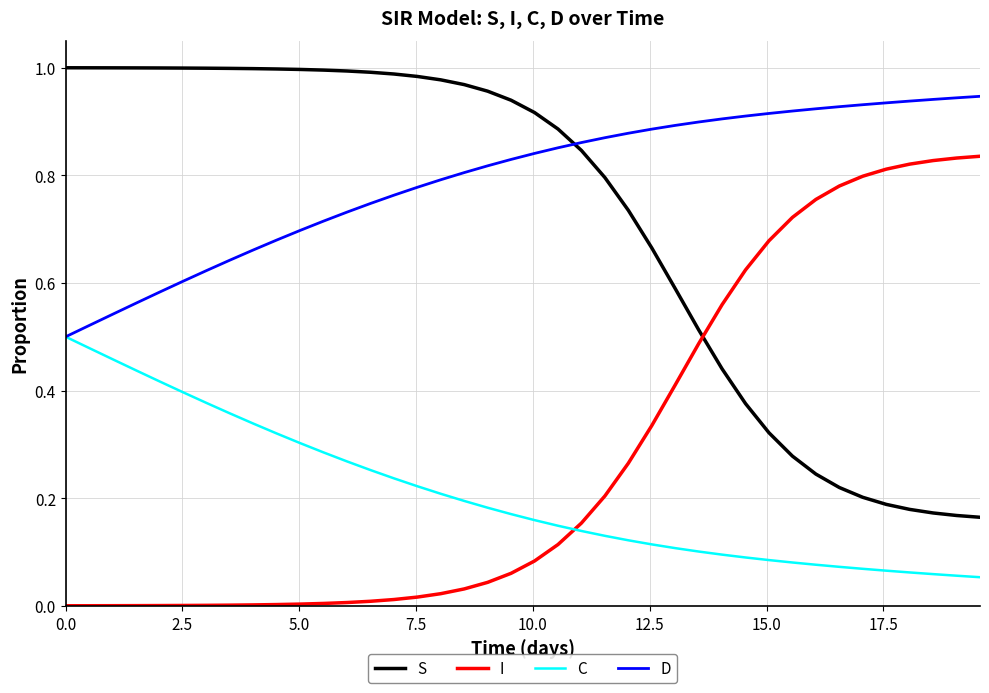

List the series in order of their peak value, lowest first.

C, I, D, S